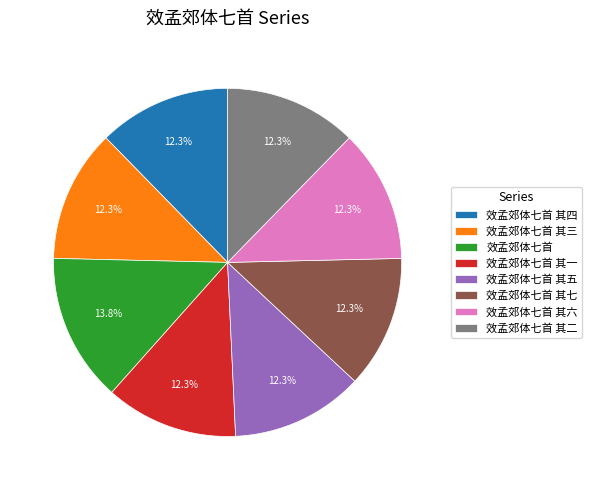

Approximately how many times larger is the value at 效孟郊体七首 其七 compared to 效孟郊体七首 其三?

1.0